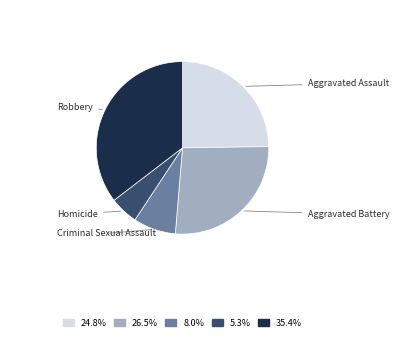

Is the sum of 26.5% and 24.8% greater than half?

Yes